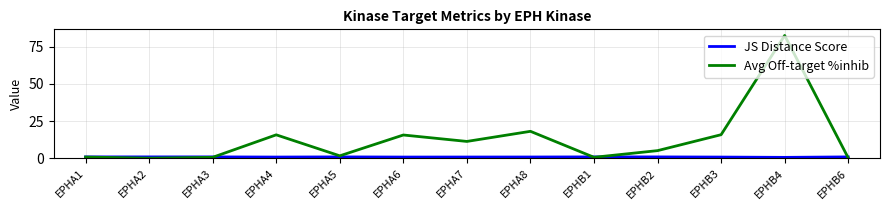

Is the value of JS Distance Score at EPHB6 greater than the value of Avg Off-target %inhib at EPHA7?

No